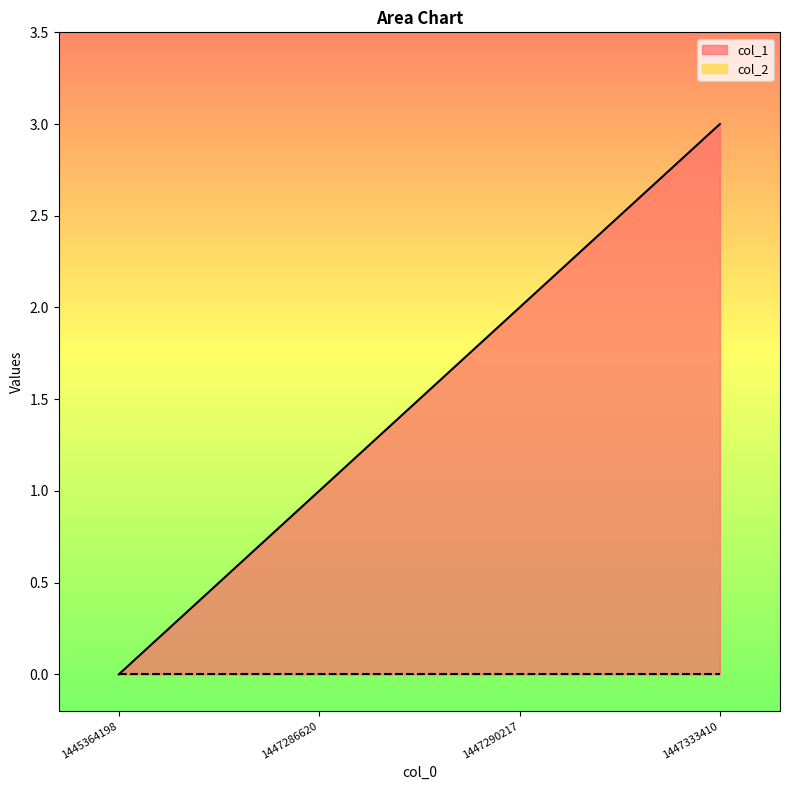

What is the difference between the second highest and second lowest values?

1